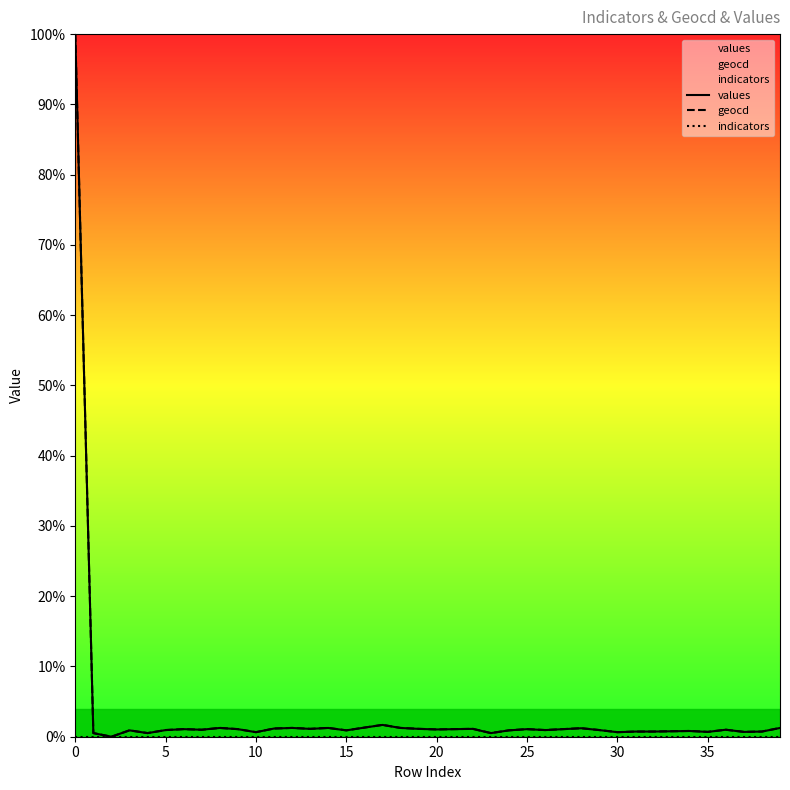

What is the difference between the maximum and minimum values in the values series?

1.0